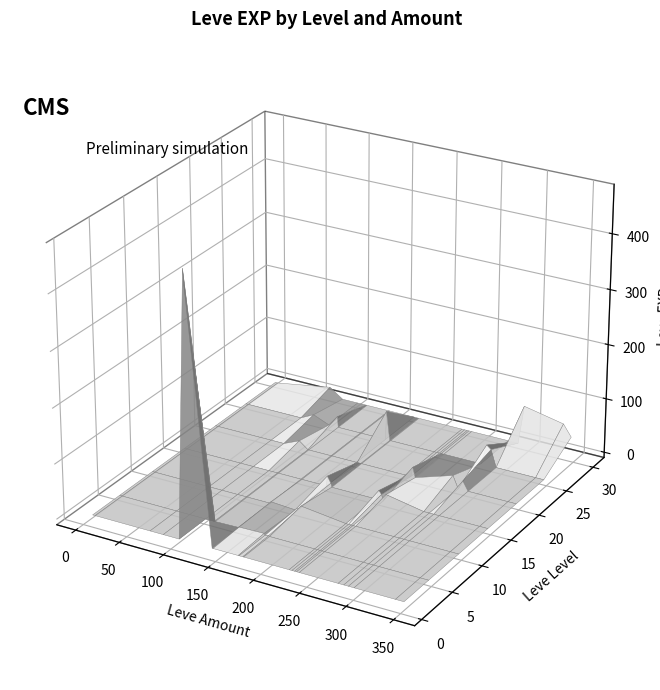

The value of 15 at 112 is -12. True or false?

False